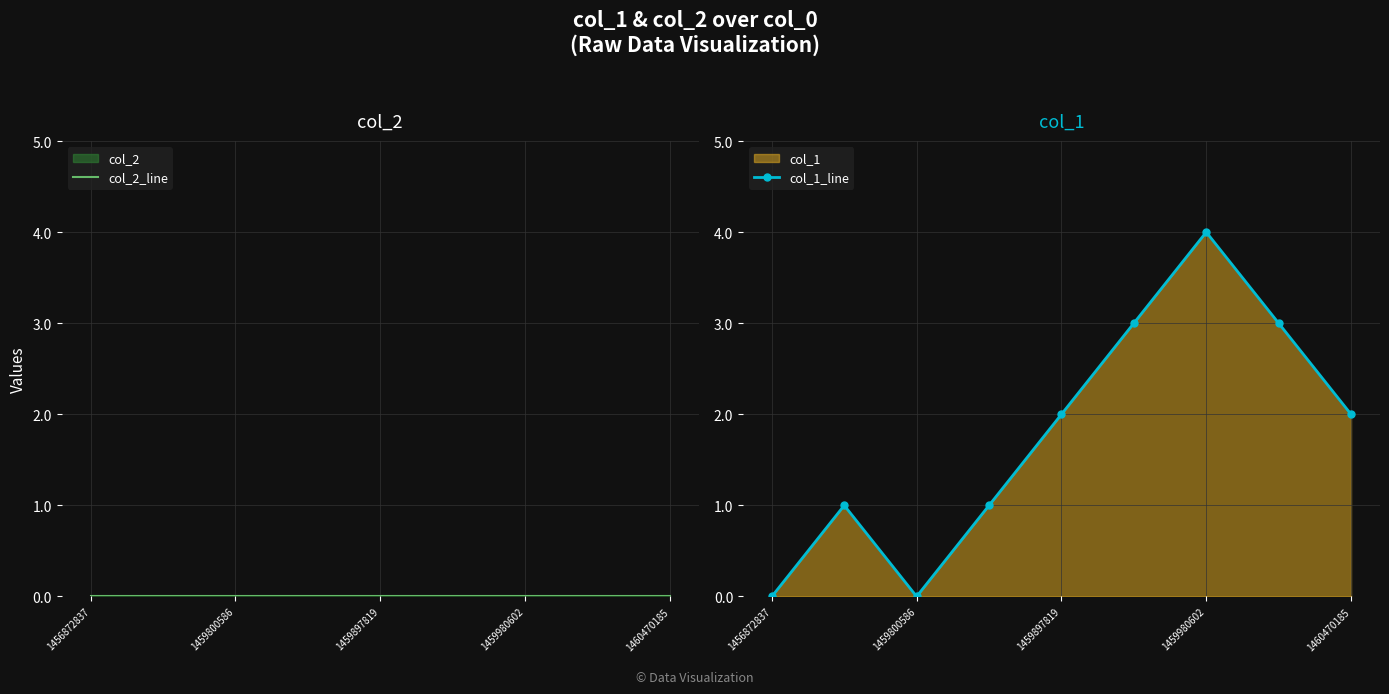

The value of col_1_line at 1460470185 is 1. True or false?

False